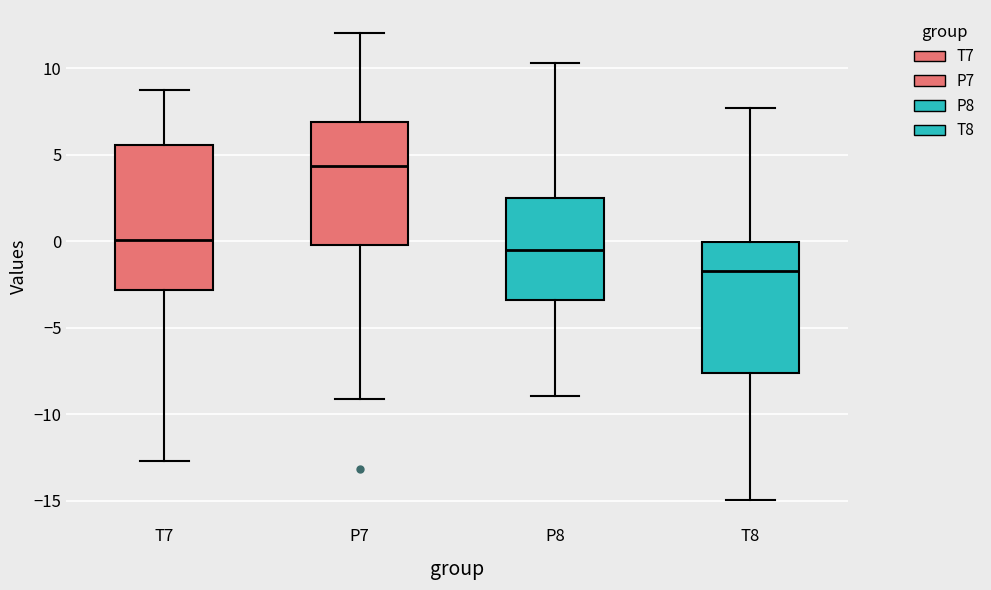

Where is the upper edge of the box for T7 on the y-axis? The values are not printed on the chart, so give them approximately, as read against the axis.

5.5